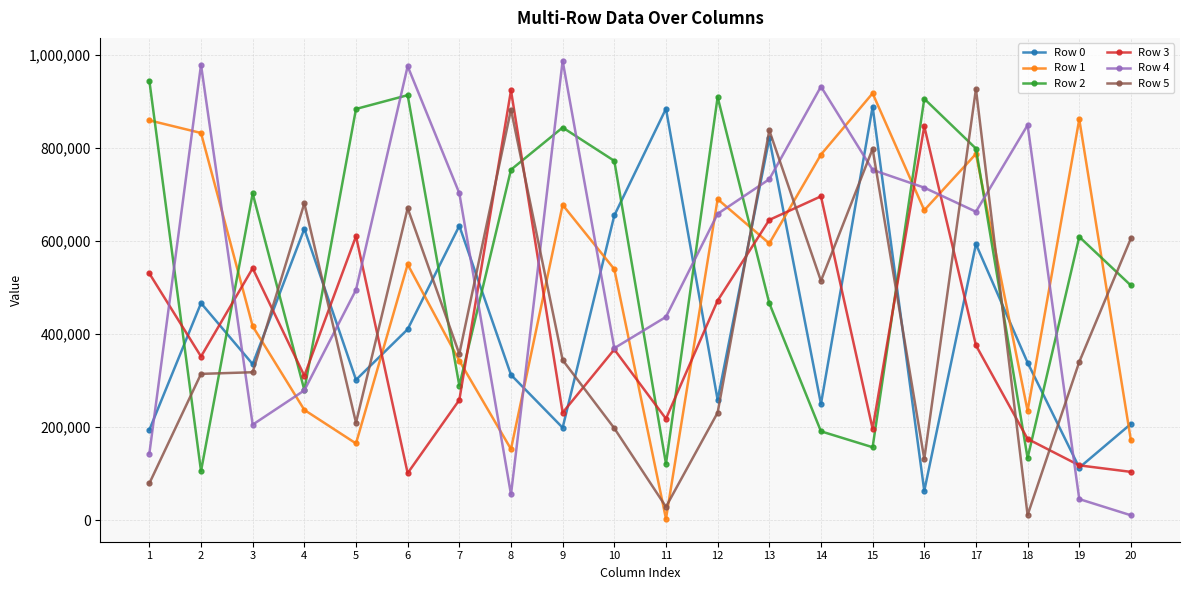

What are all the series names shown in the legend?

Row 0, Row 1, Row 2, Row 3, Row 4, Row 5